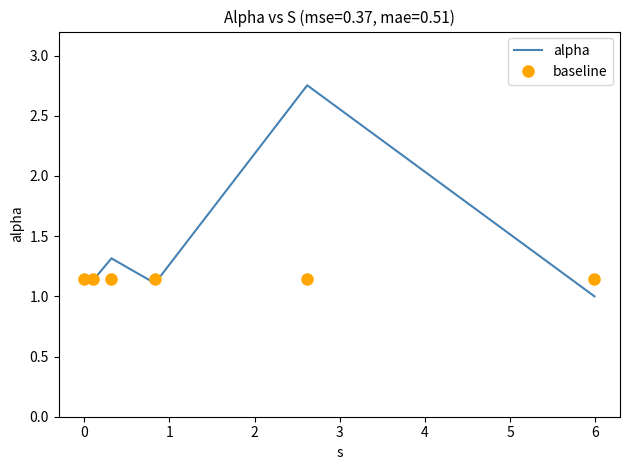

What is the smallest value displayed?

1.0